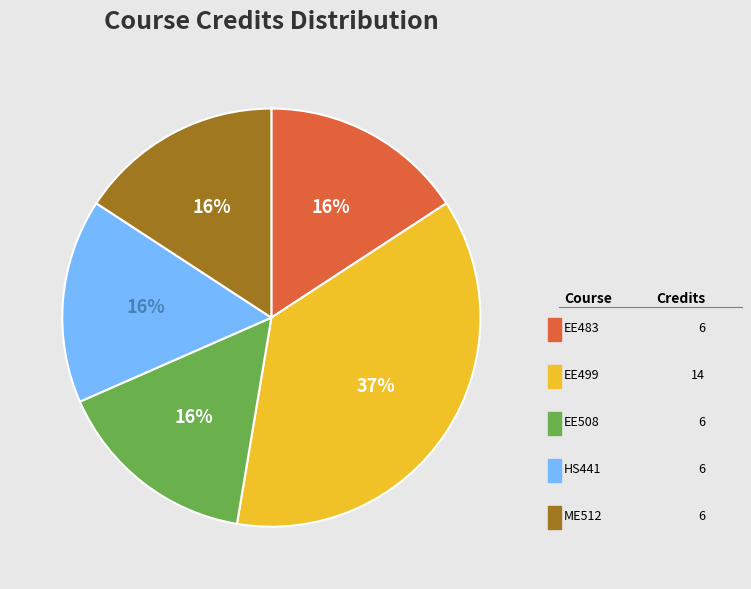

Which category has the biggest portion of the pie?

EE499